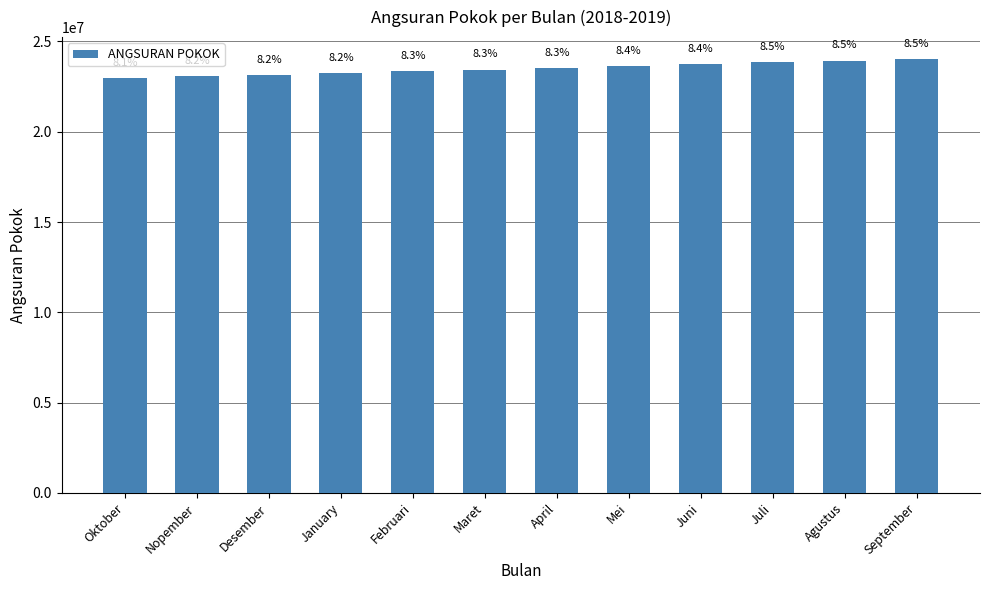

How many bars are there in total?

12